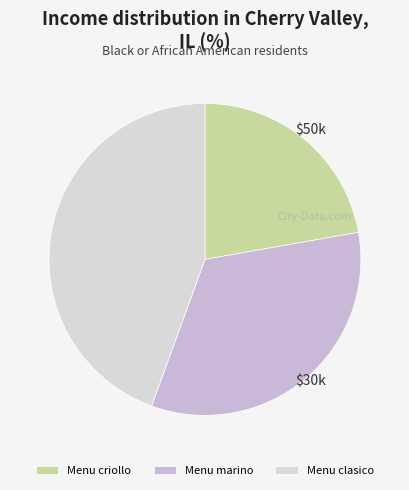

Which has a higher value, Menu marino or Menu criollo?

Menu marino